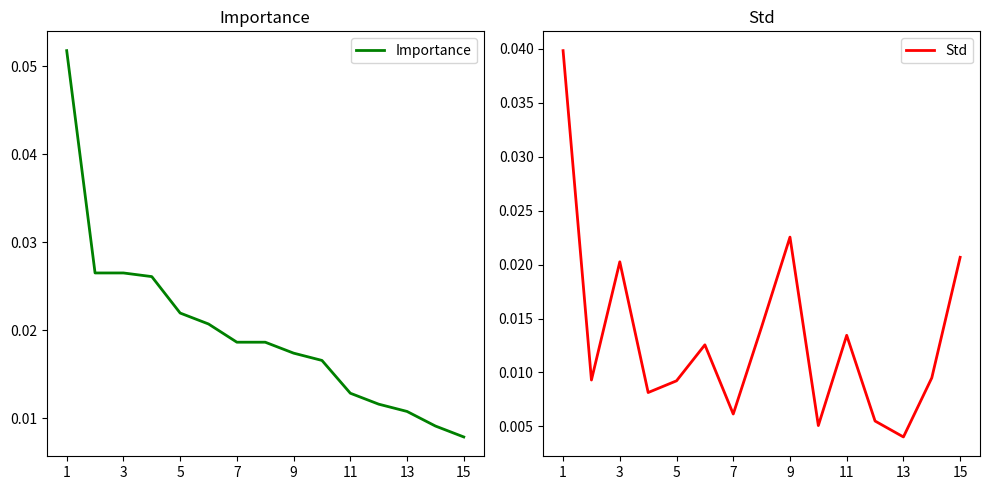

List the series in order of their overall mean, lowest first.

Std, Importance